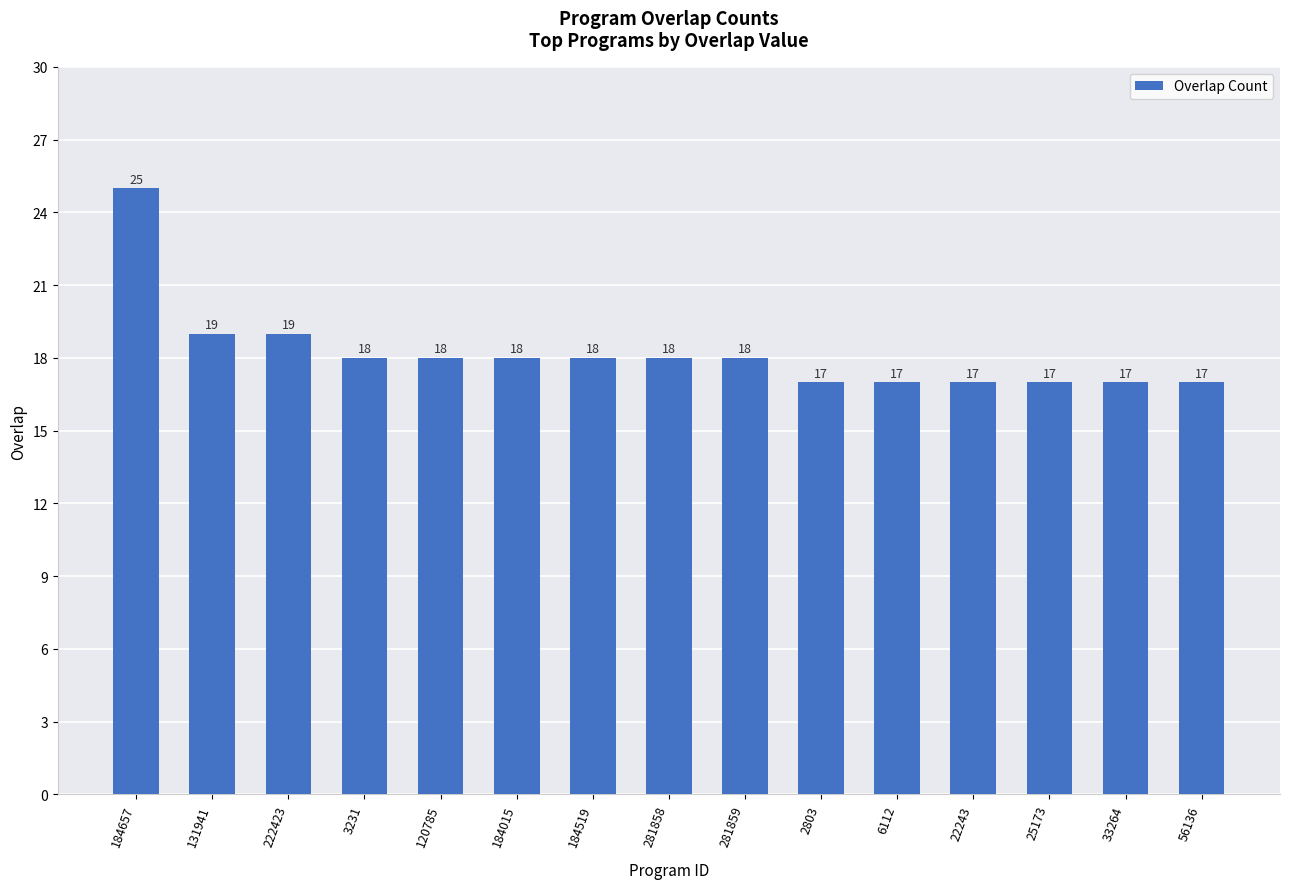

What is the value of the 9th bar from the left?

18